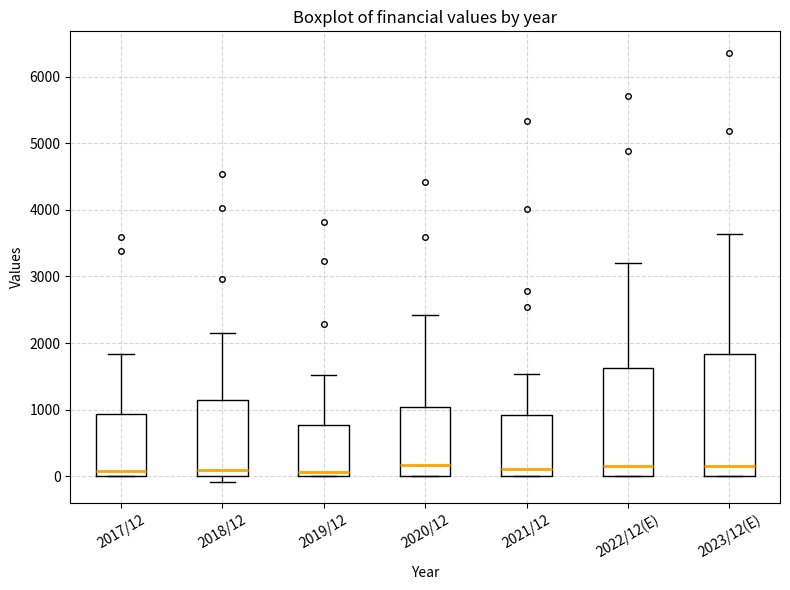

Where does the upper whisker of the box for 2020/12 end on the y-axis? The values are not printed on the chart, so give them approximately, as read against the axis.

2400